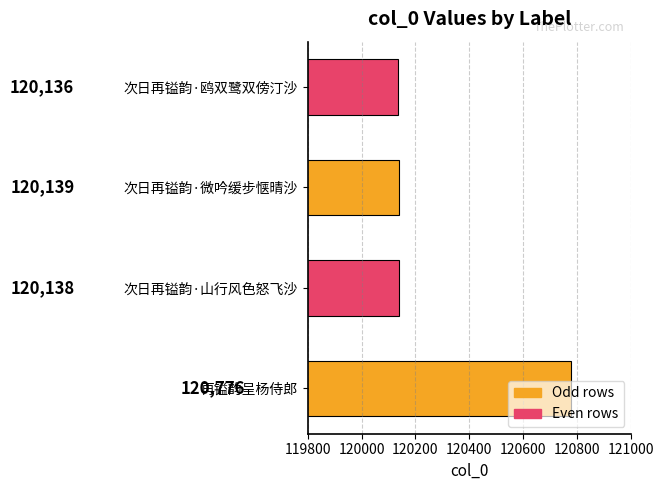

The chart shows a value of 182369 at 次日再镒韵·山行风色怒飞沙. True or false?

False